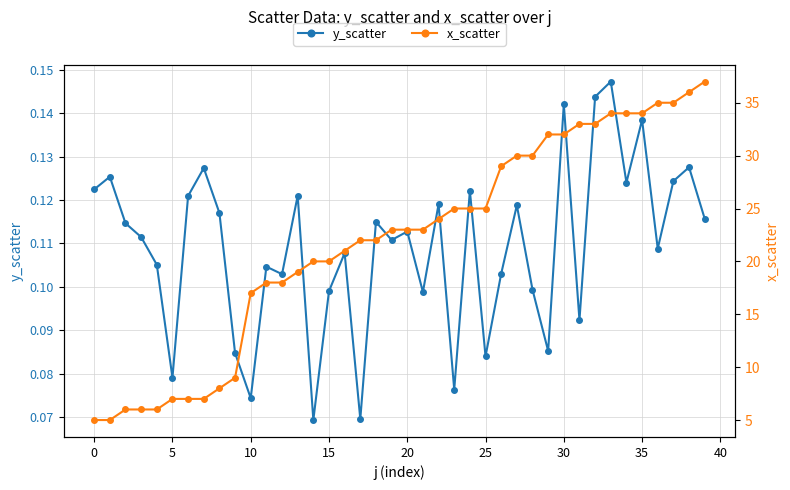

Which label corresponds to the smallest value in the chart?

14